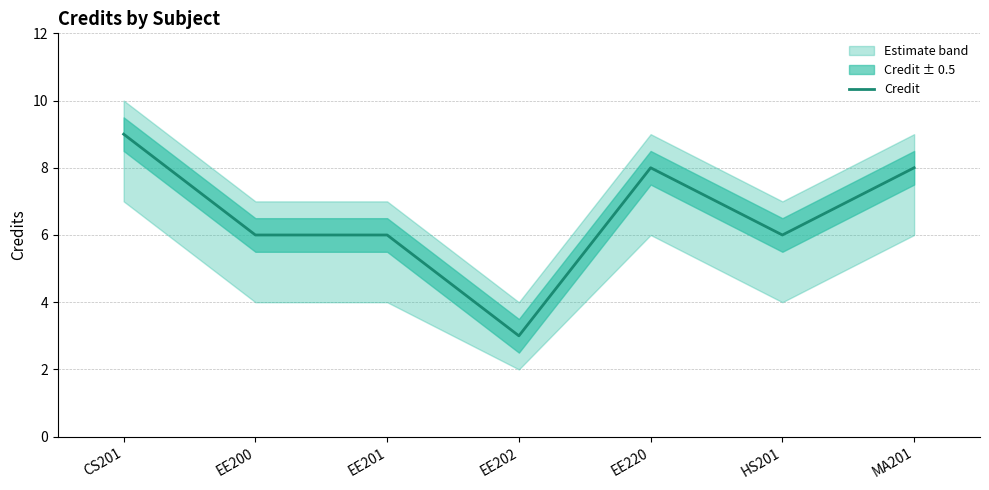

Rank the categories by value from lowest to highest.

EE202, EE200, EE201, HS201, EE220, MA201, CS201